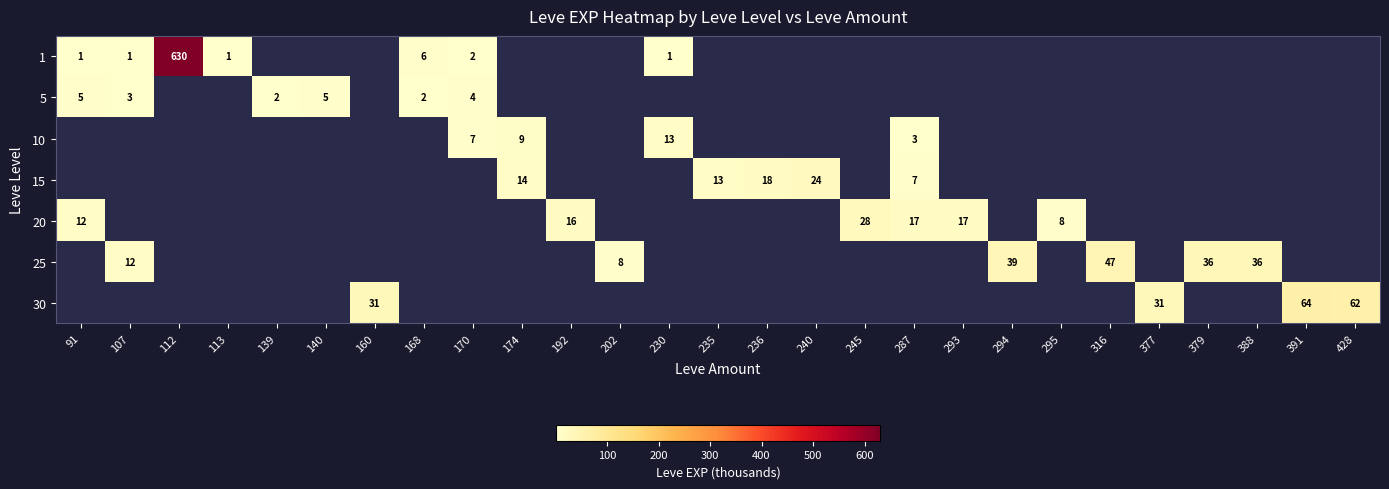

The 20 series shows 40 at 245. True or false?

False